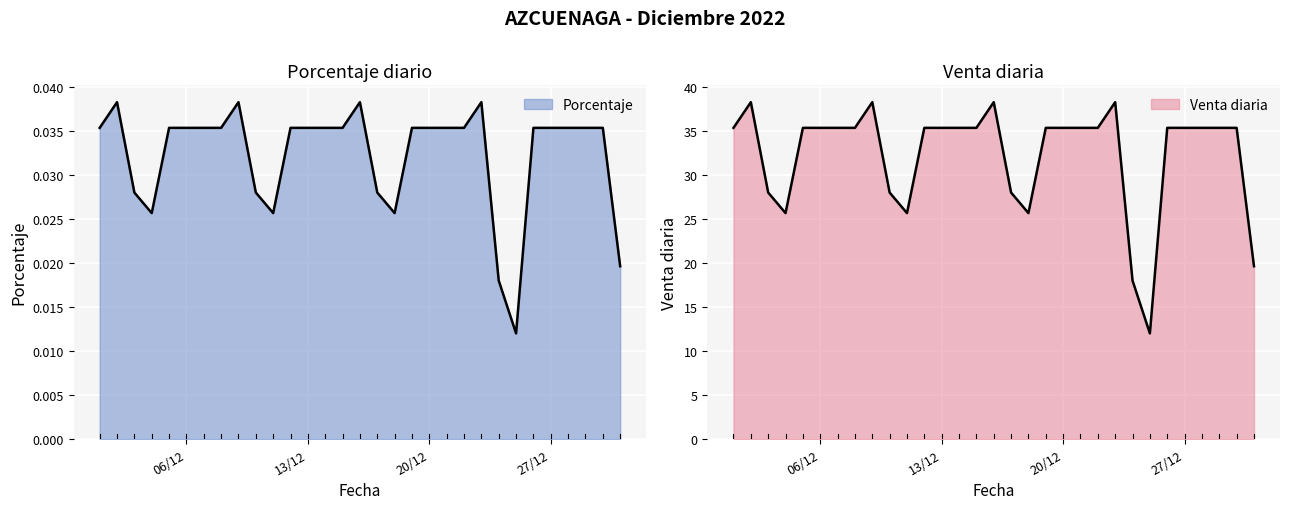

Which series has the widest spread of values?

Venta diaria